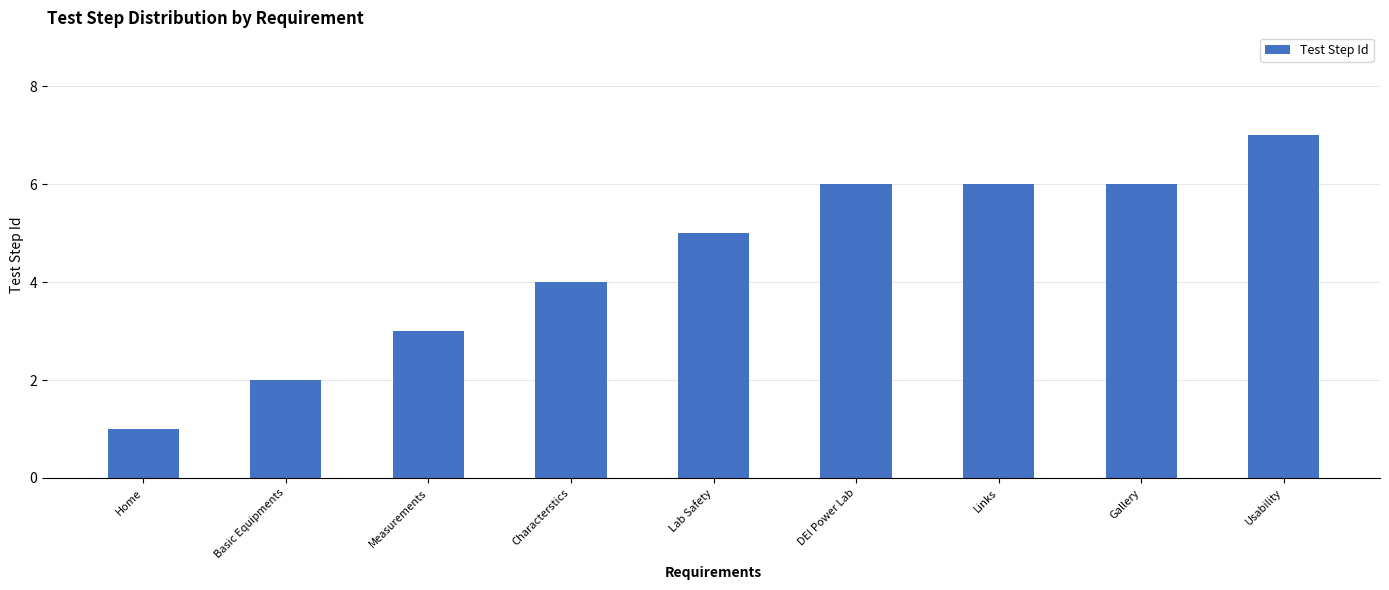

True or false: the data shows 1 at Home.

True